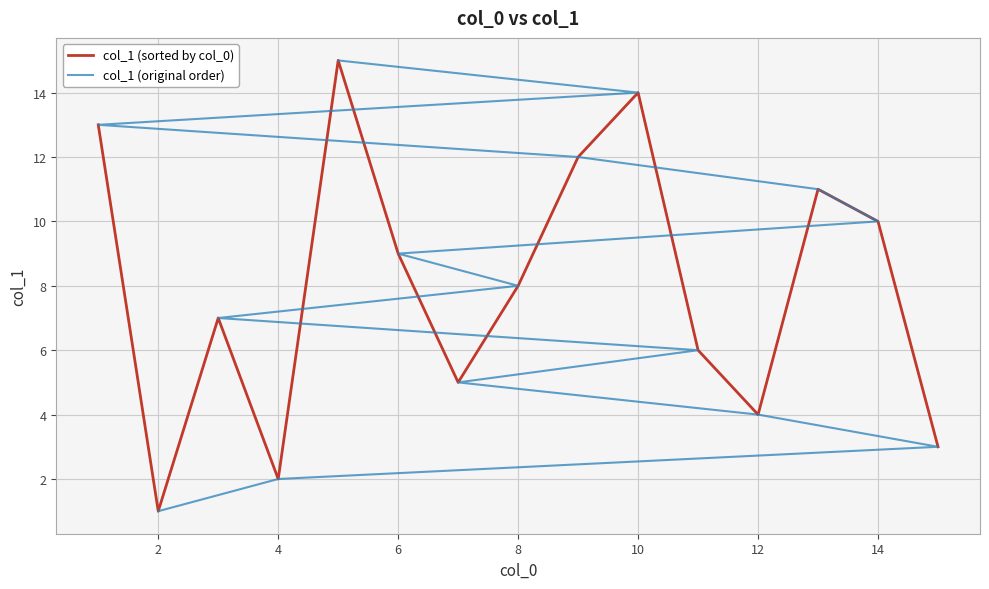

Which series has the largest total across all categories?

col_1 (sorted by col_0)